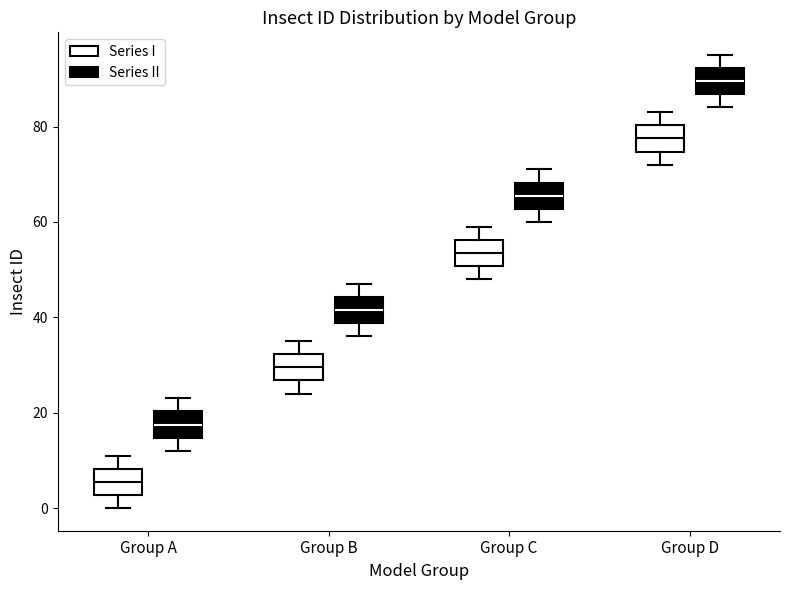

Which box's median line is the highest?

Group D (Series II)